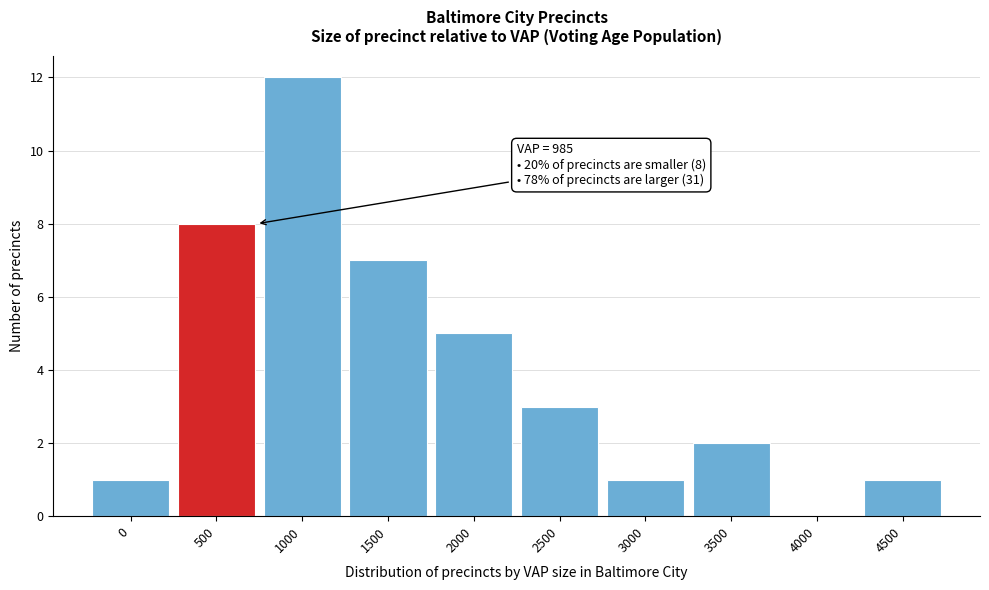

Reading right to left, list all the values displayed in this chart.

4500=1	4000=0	3500=2	3000=1	2500=3	2000=5	1500=7	1000=12	500=8	0=1